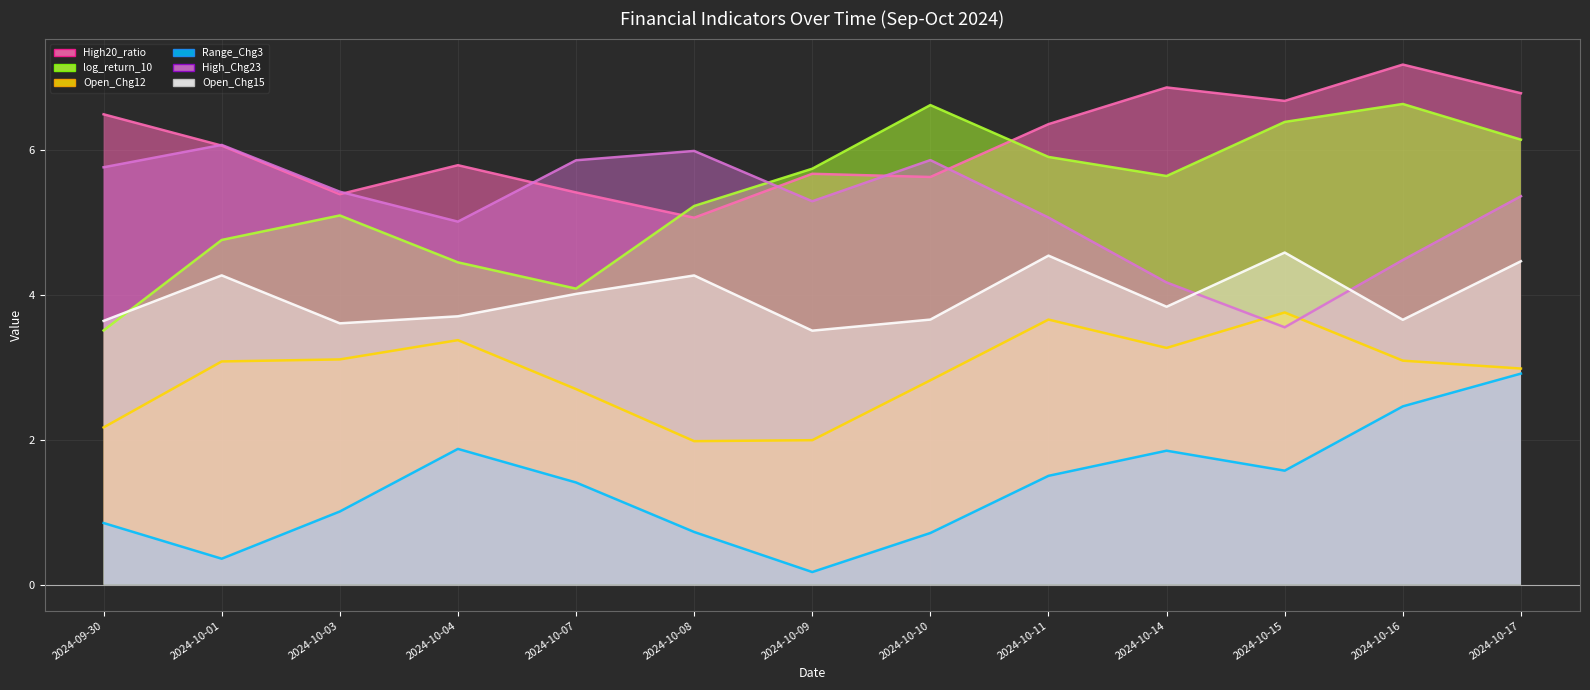

True or false: High20_ratio_line and Open_Chg12_line intersect in this chart.

False